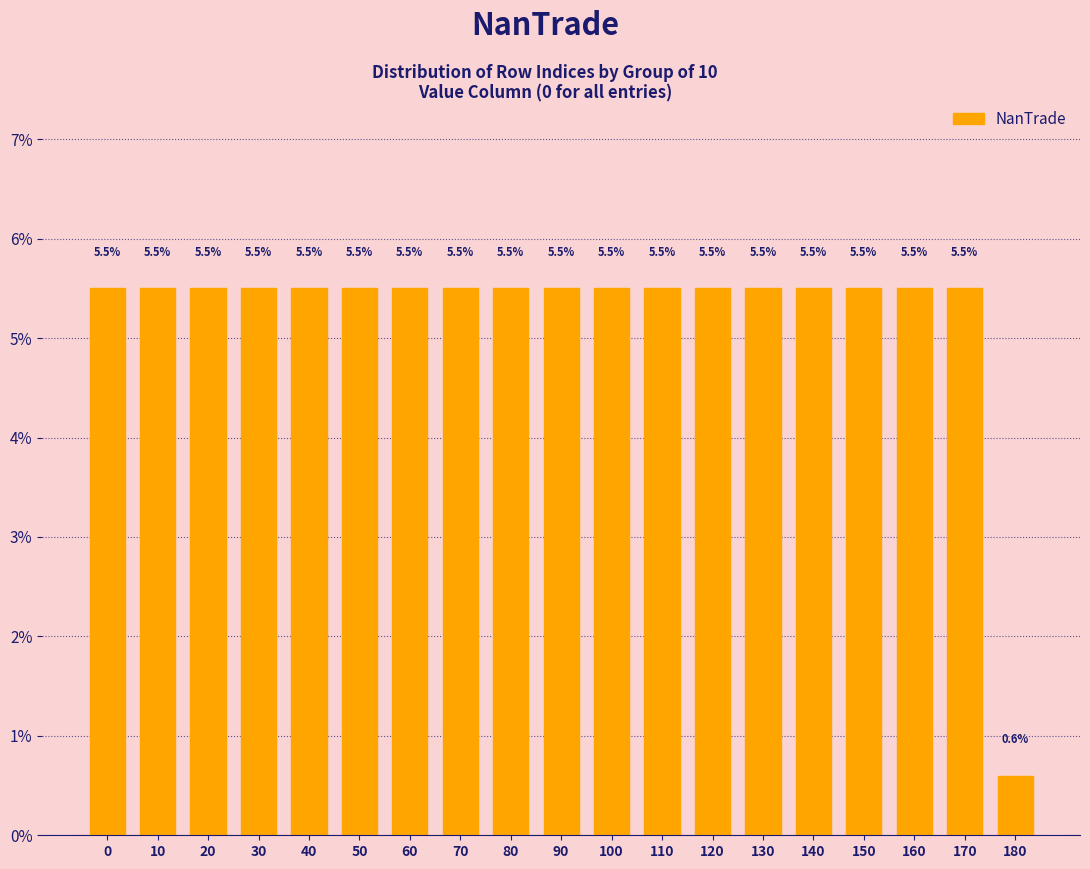

Is it true that the value at 100 is 5.5?

True